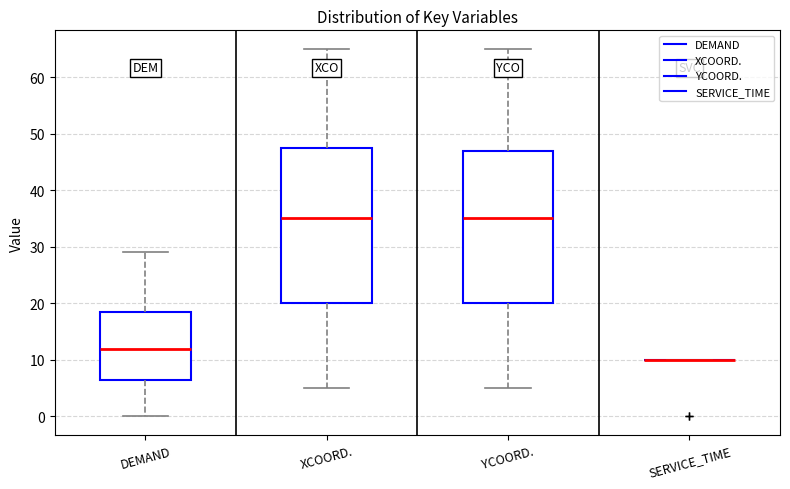

Reading left to right, read every box against the y-axis: the position of its median line, the range the box covers, and the ends of its whiskers. The values are not printed on the chart, so give them approximately, as read against the axis.

DEMAND: median 12, box 7 to 19, whiskers 0 to 29
XCOORD.: median 35, box 20 to 48, whiskers 5 to 65
YCOORD.: median 35, box 20 to 47, whiskers 5 to 65
SERVICE_TIME: box collapsed to a line at 10, whiskers 10 to 10